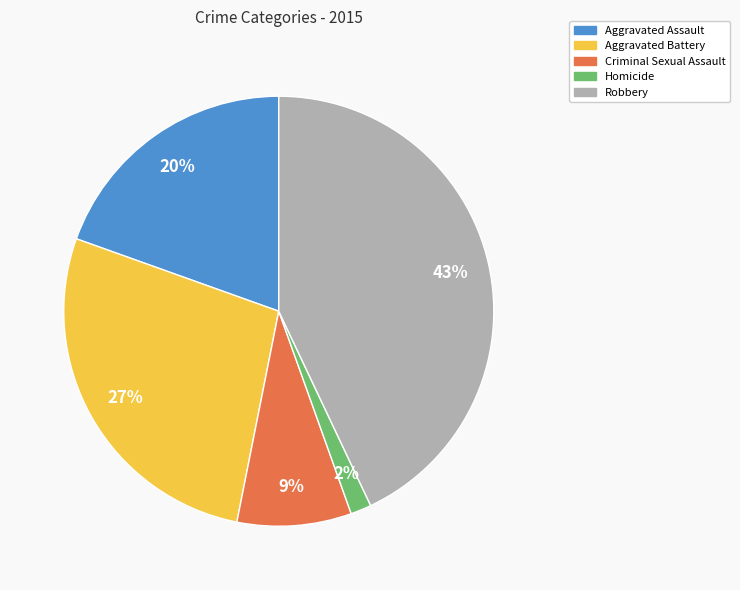

Is it true that Aggravated Battery is 36% of the pie?

False